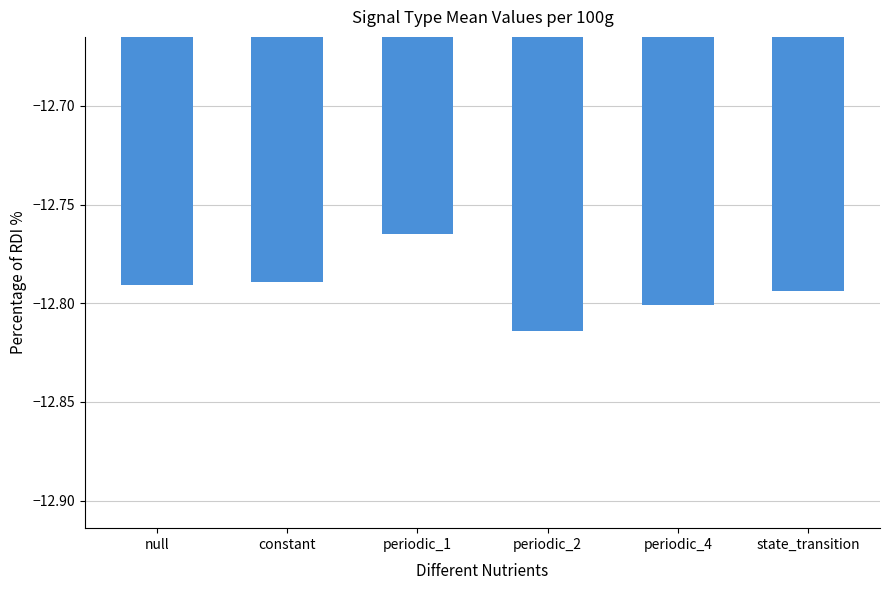

The value at periodic_4 is -19.6. True or false?

False